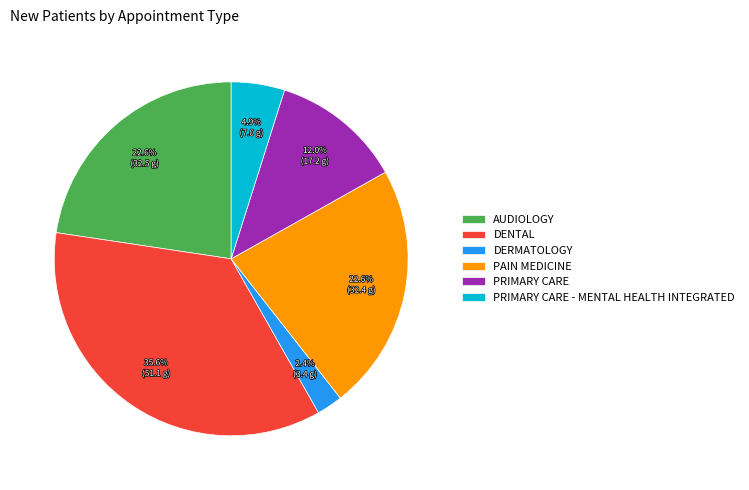

Approximately how many times larger is the value at DENTAL compared to PAIN MEDICINE?

1.6